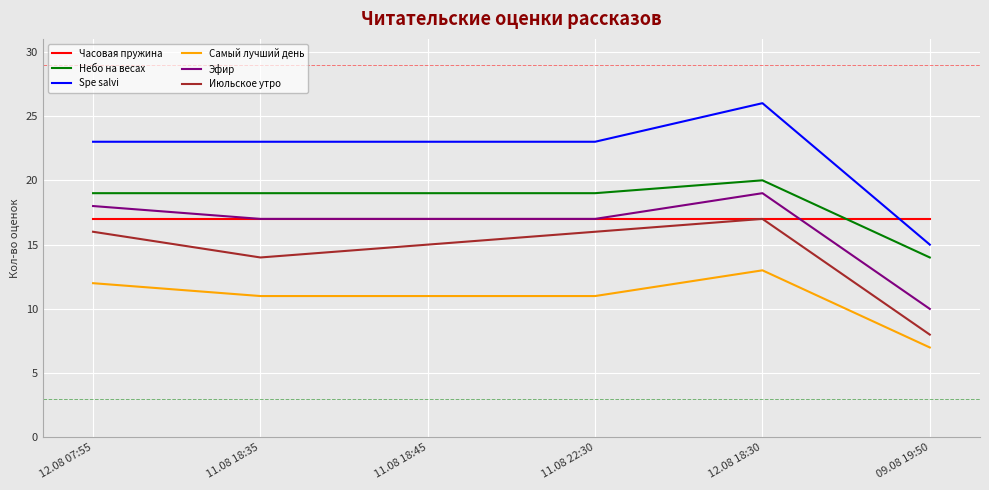

What is the difference between the maximum and minimum values in the Spe salvi series?

11